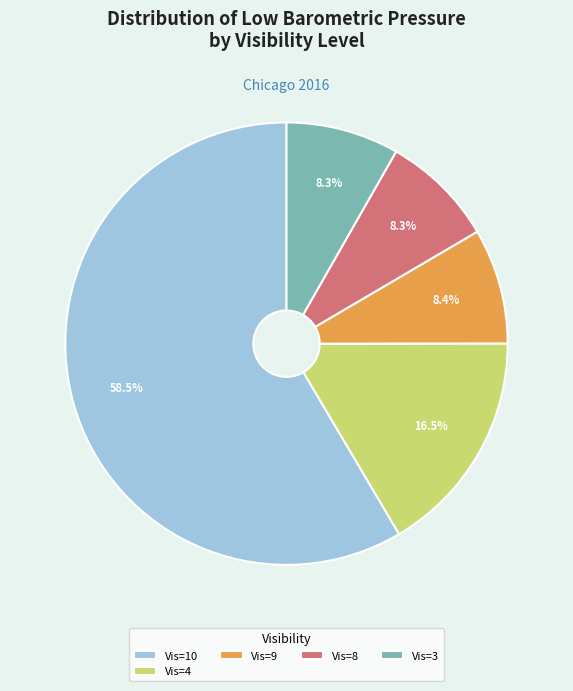

Approximately how many times larger is the value at Vis=3 compared to Vis=4?

0.5